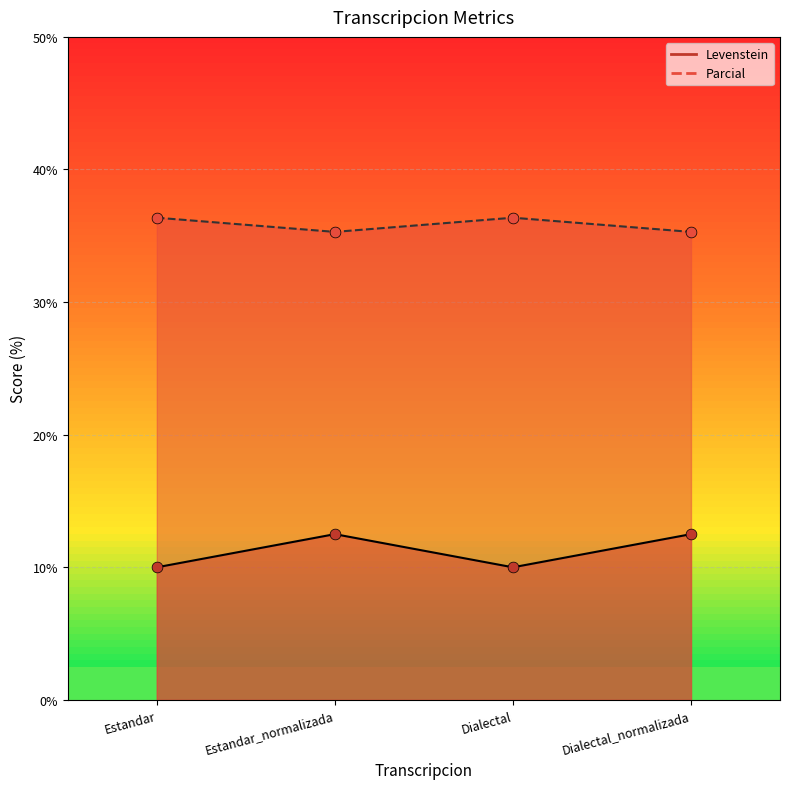

What is the total value across all series at Estandar_normalizada?

47.8